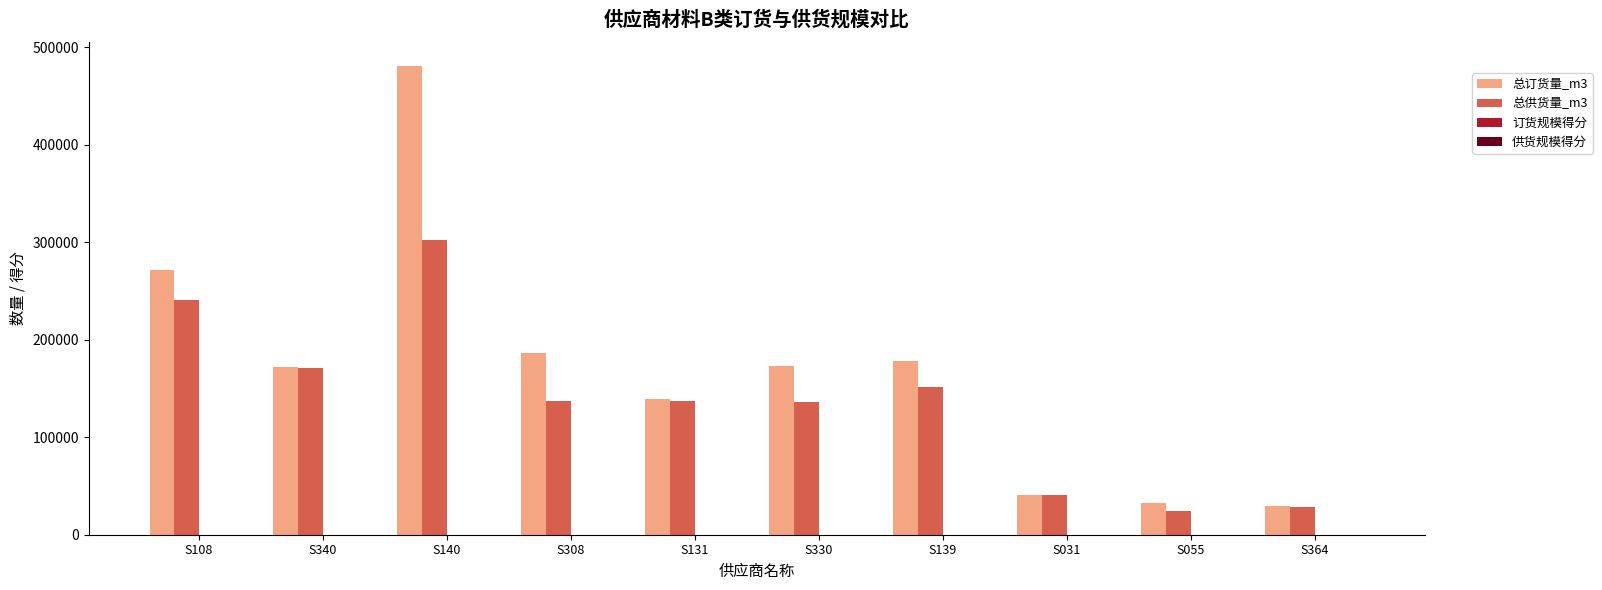

Which series has the largest total across all categories?

总订货量_m3